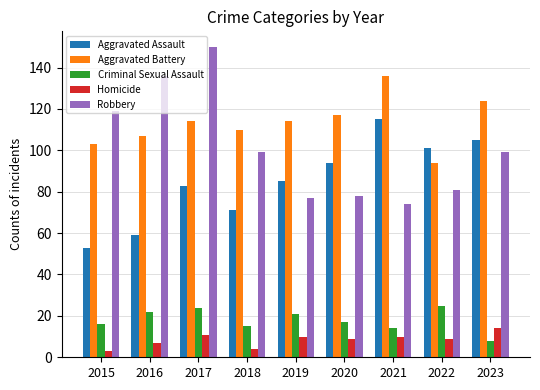

Which label corresponds to the largest value in the chart?

2017